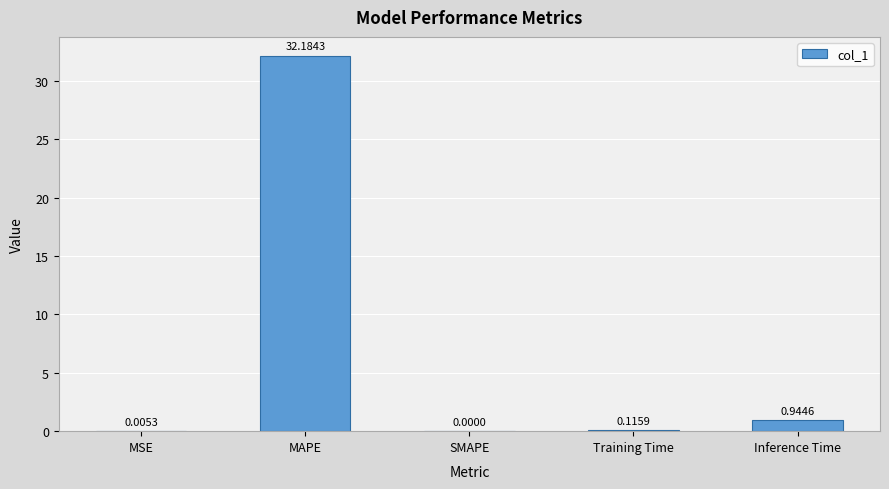

At which category does the chart reach its peak across all series?

MAPE